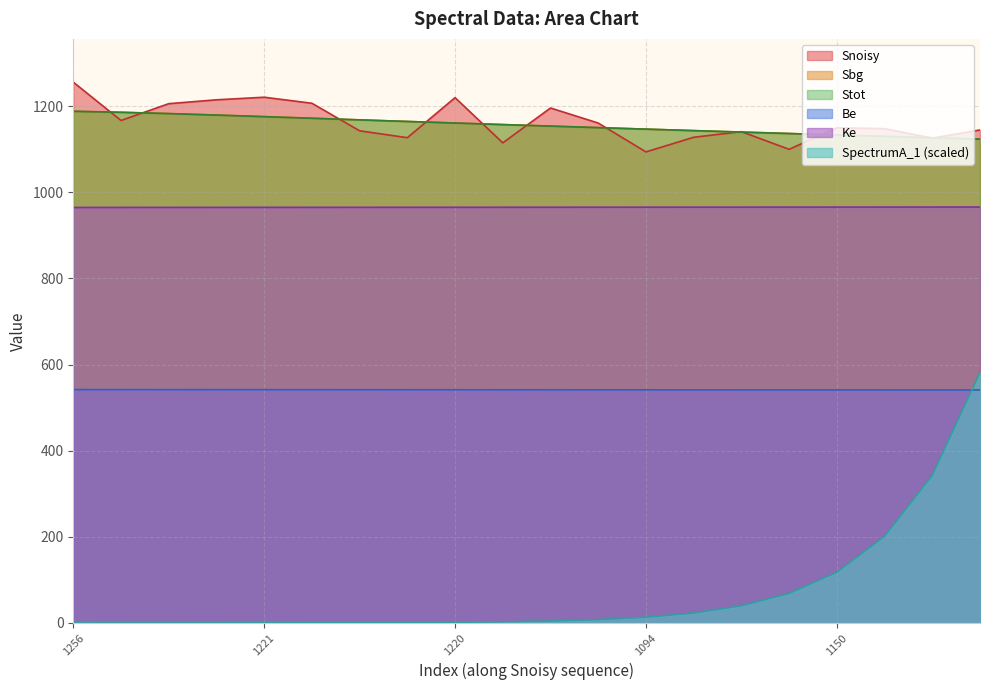

Does the chart have visible grid lines?

Yes